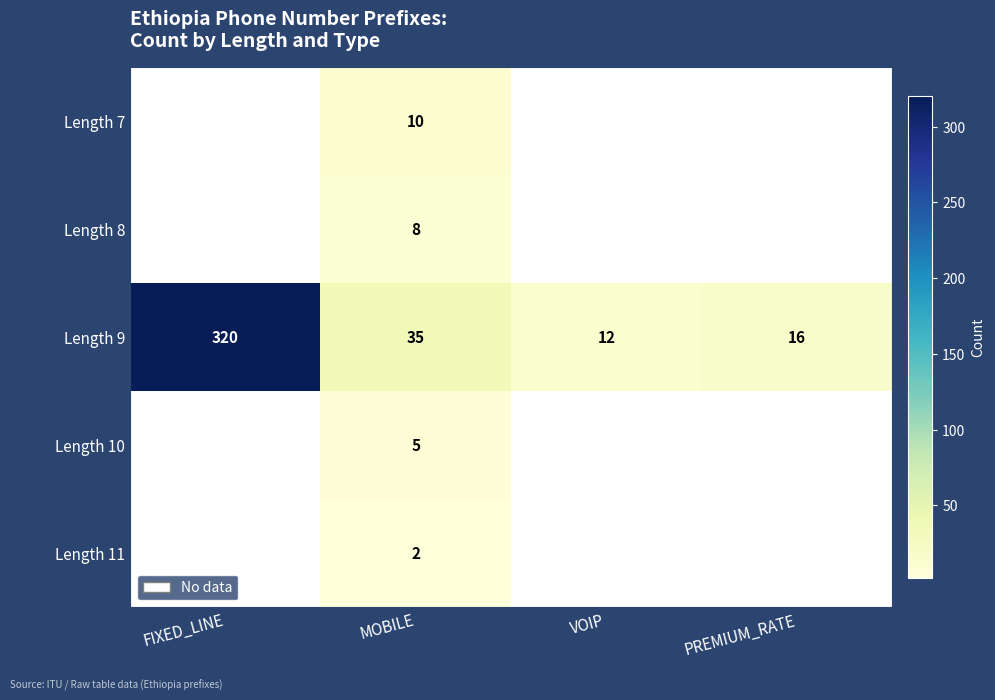

At MOBILE, list the series in order from smallest to largest.

Length 11, Length 10, Length 8, Length 7, Length 9